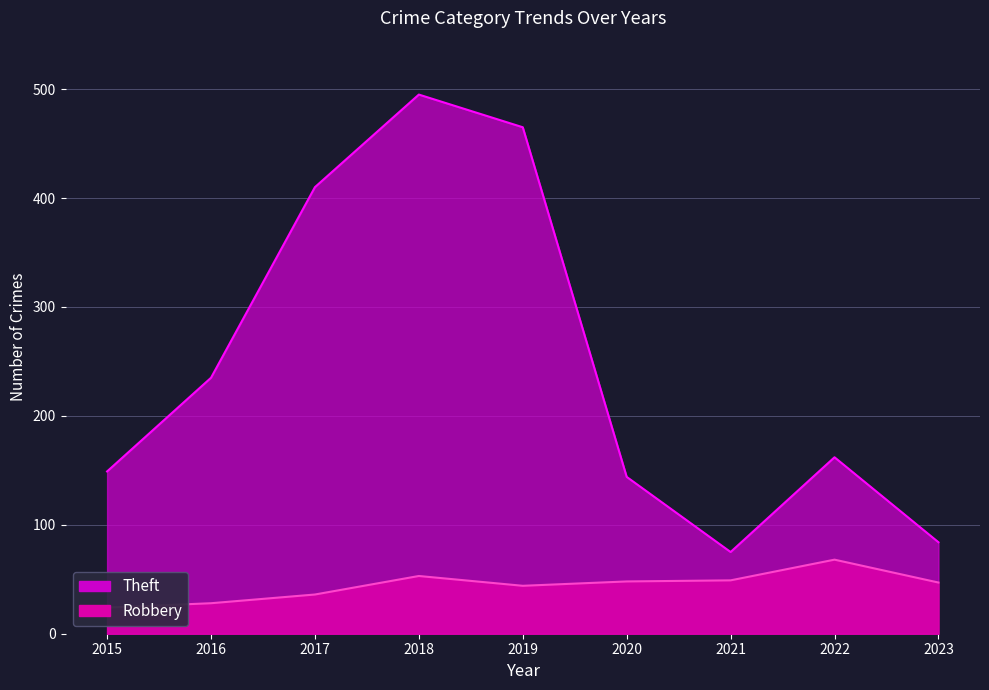

Reading left to right, what are all the values shown in this chart?

Robbery: 24	28	36	53	44	48	49	68	47
Theft: 149	235	410	495	465	144	75	162	84